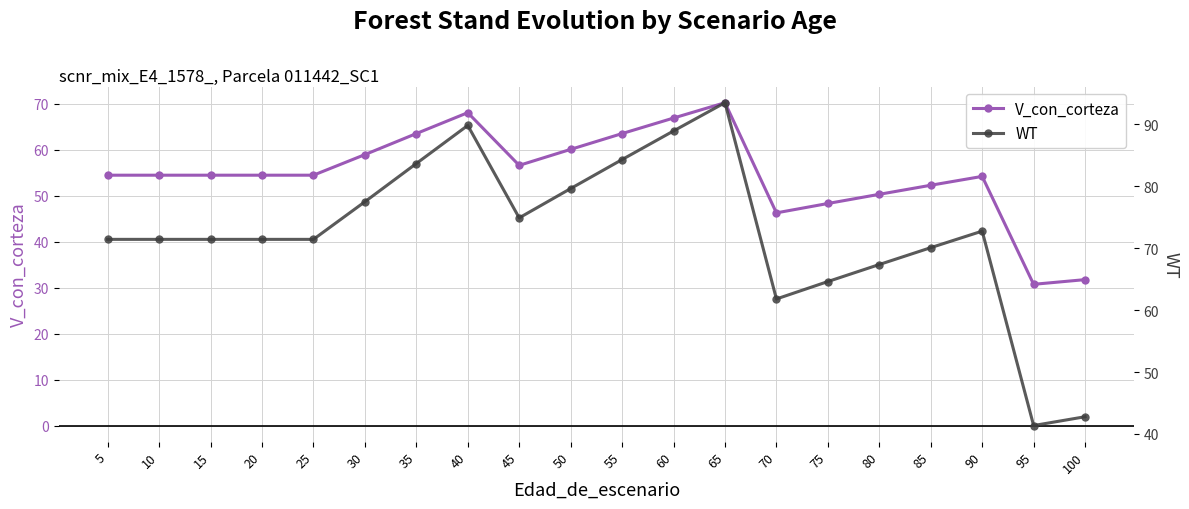

What is the difference between the maximum and minimum values in the WT series?

52.1